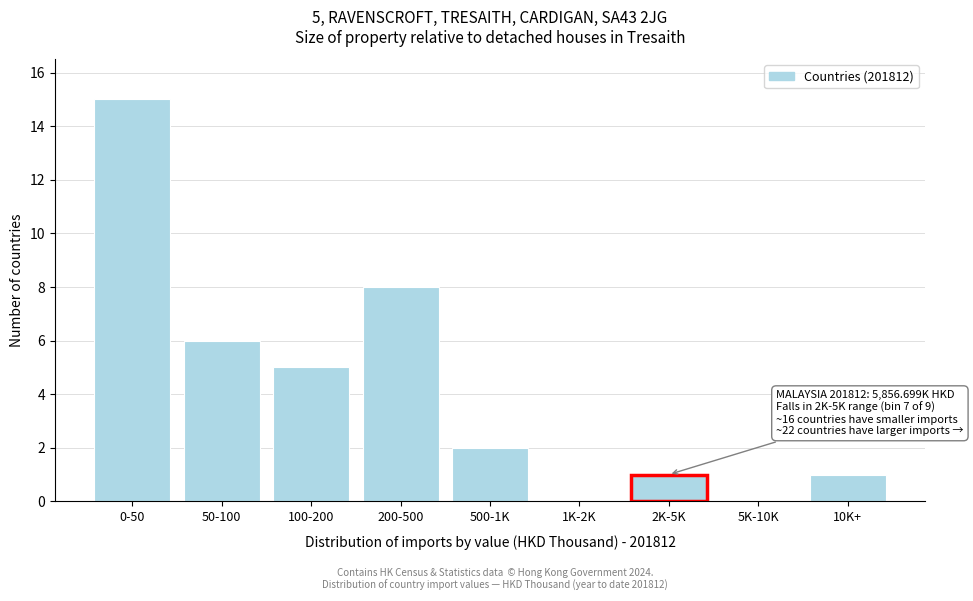

Reading left to right, extract all data points from this chart.

0-50=15	50-100=6	100-200=5	200-500=8	500-1K=2	1K-2K=0	2K-5K=1	5K-10K=0	10K+=1